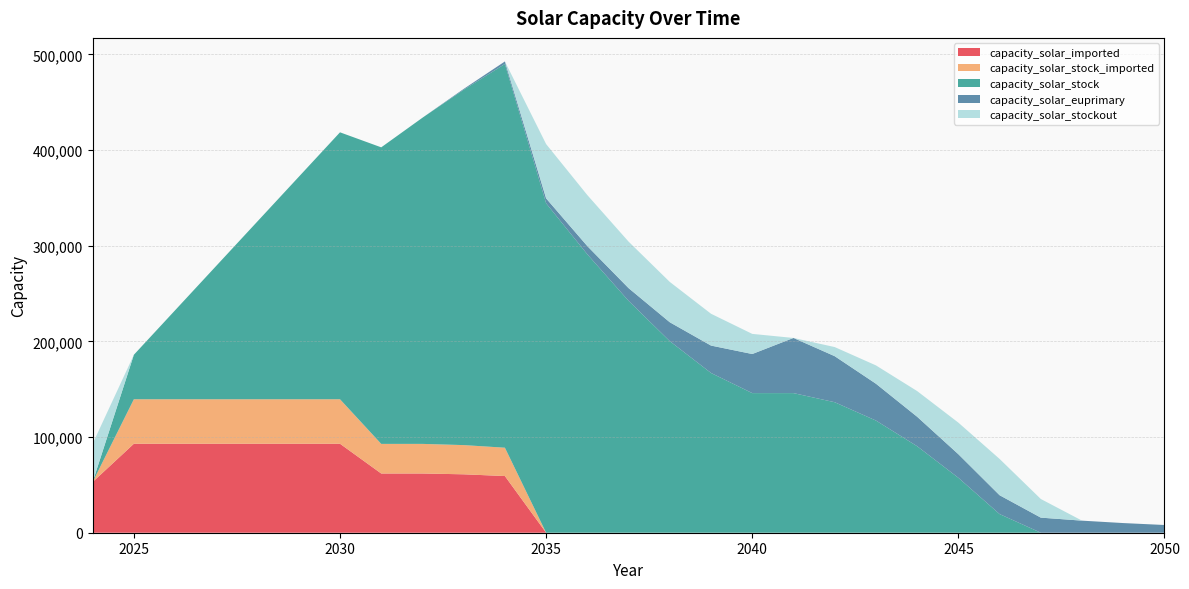

Reading left to right, transcribe all the data shown in this chart.

capacity_solar_imported: 53020.0	93020.0	93020.0	93020.0	93020.0	93020.0	93020.0	61911.5	61911.5	61069.5	59254.5	0.0	0.0	0.0	0.0	0.0	0.0	0.0	0.0	0.0	0.0	0.0	0.0	0.0	0.0	0.0	0.0
capacity_solar_stock_imported: 0.0	46510.0	46510.0	46510.0	46510.0	46510.0	46510.0	30955.8	30955.8	30534.7	29627.2	0.0	0.0	0.0	0.0	0.0	0.0	0.0	0.0	0.0	0.0	0.0	0.0	0.0	0.0	0.0	0.0
capacity_solar_stock: 0.0	46510.0	93020.0	139530.0	186040.0	232550.0	279060.0	310015.8	340971.5	371506.2	401133.5	344373.0	291039.6	242415.2	200261.5	166999.2	145954.6	145954.6	136432.6	117283.9	90433.9	57422.9	19483.1	0.0	0.0	0.0	0.0
capacity_solar_euprimary: 0.0	0.0	0.0	0.0	0.0	0.0	0.0	0.0	0.0	842.0	2657.0	5151.1	8578.1	13287.1	19757.8	28649.2	40866.9	57655.2	48133.2	38506.5	30805.2	24644.2	19715.3	15772.3	12617.8	10094.3	8075.4
capacity_solar_stockout: 40000.0	0.0	0.0	0.0	0.0	0.0	0.0	0.0	0.0	0.0	0.0	56760.4	53333.4	48624.4	42153.7	33262.3	21044.6	0.0	9522.0	19148.7	26850.0	33011.0	37939.9	19483.1	0.0	0.0	0.0